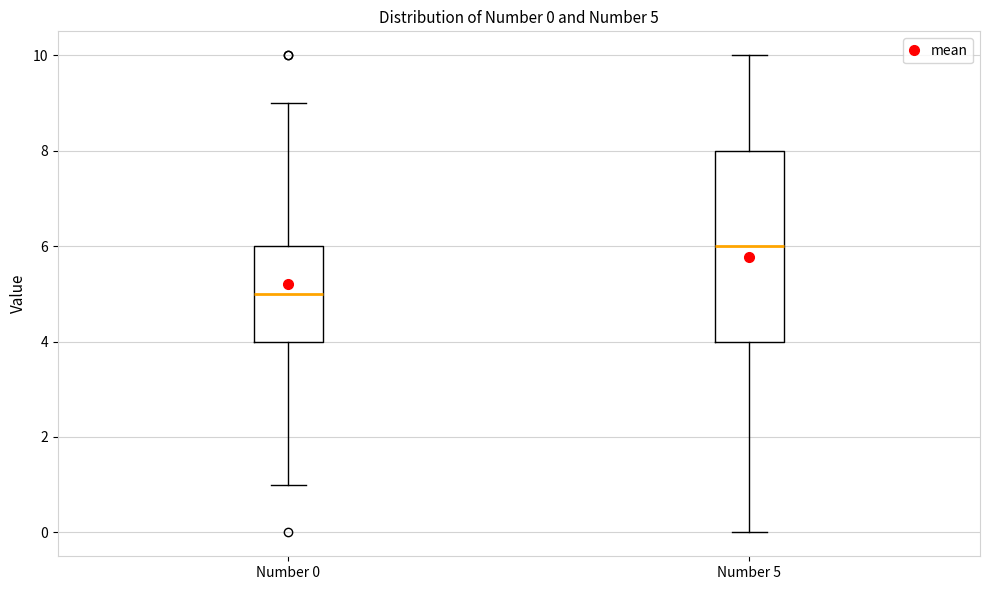

Which box has the highest median line?

Number 5